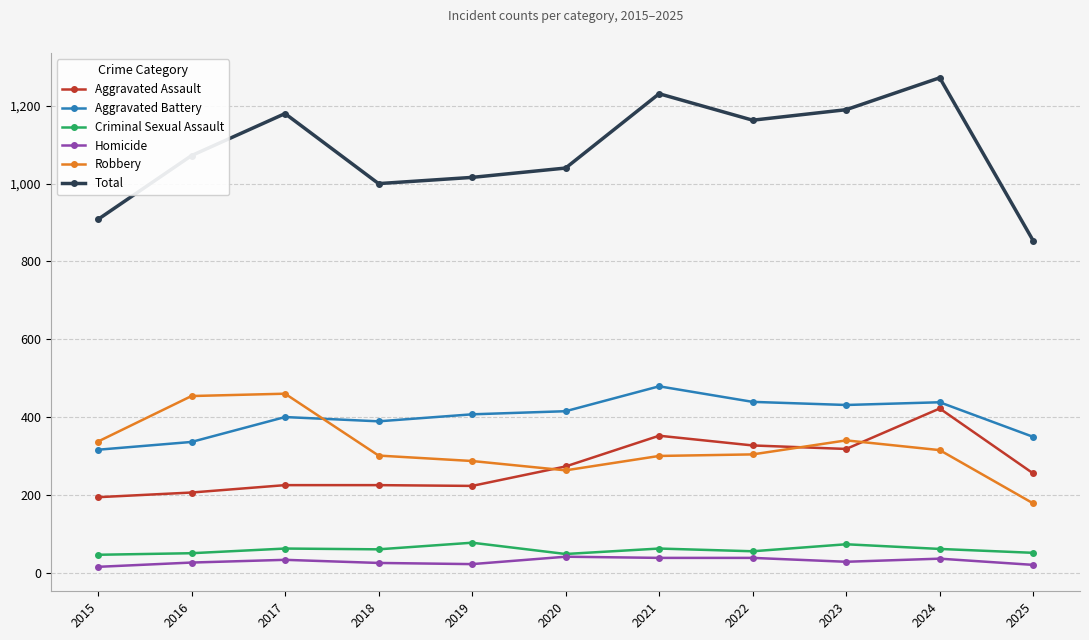

Which series has the widest spread of values?

Total